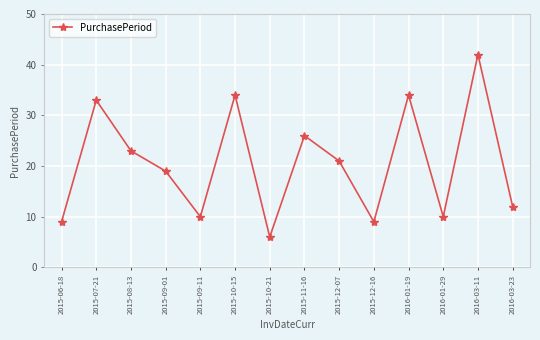

How many points are lower than both their immediate neighbors (excluding endpoints)?

4